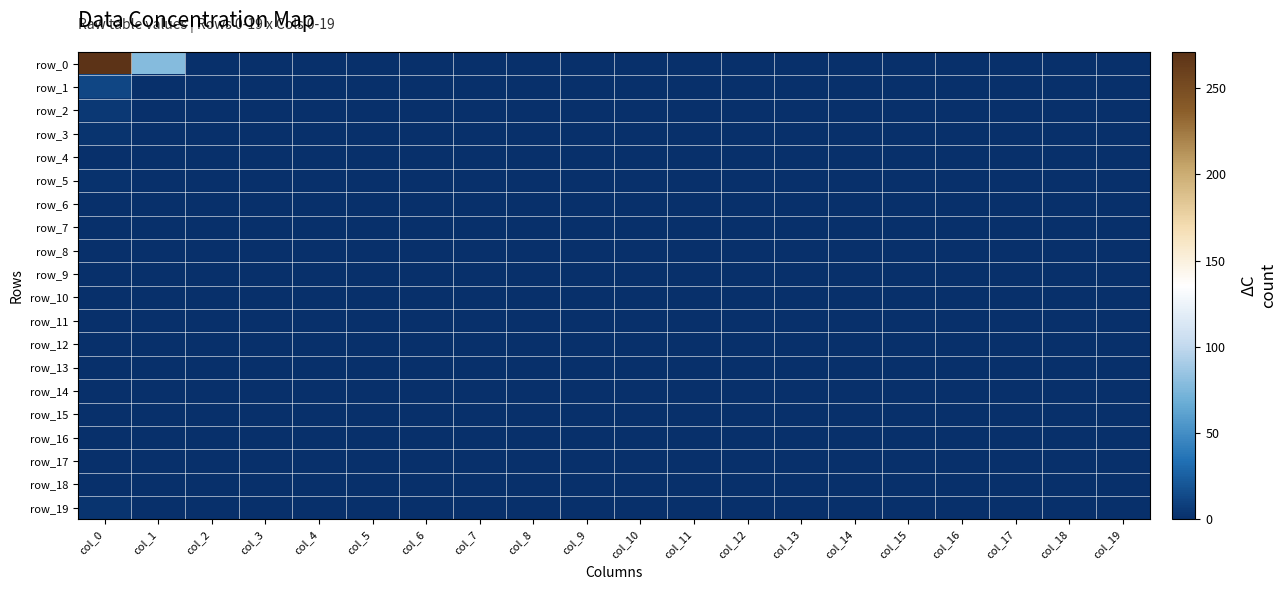

How many categories are shown in the chart?

20